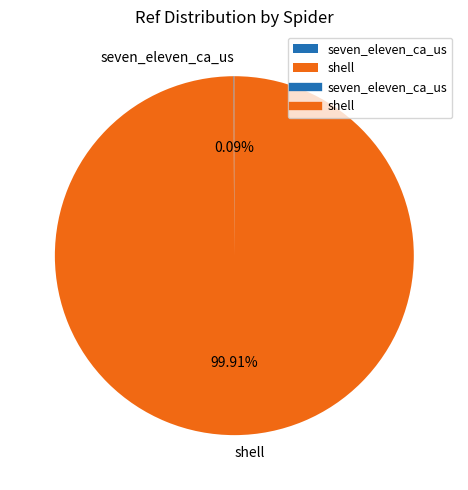

Does shell account for over 50% of the chart?

Yes